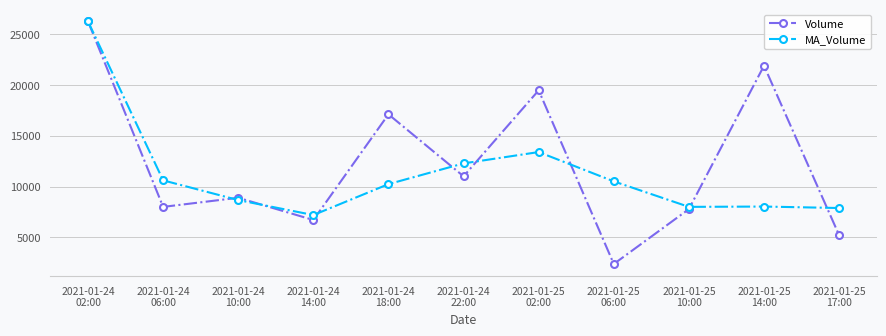

At how many categories does at least one series exceed 12581?

4